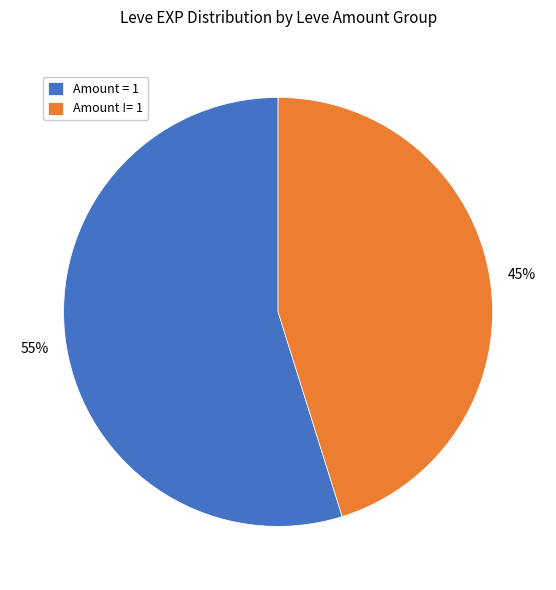

Is there any slice that represents more than half of the pie?

Yes